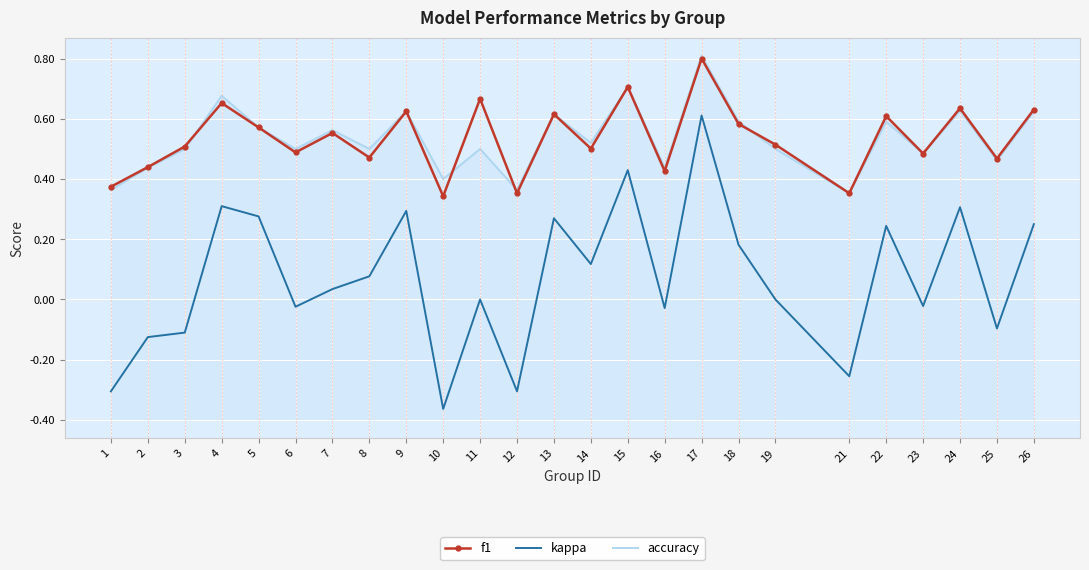

True or false: kappa and accuracy cross at least once.

False